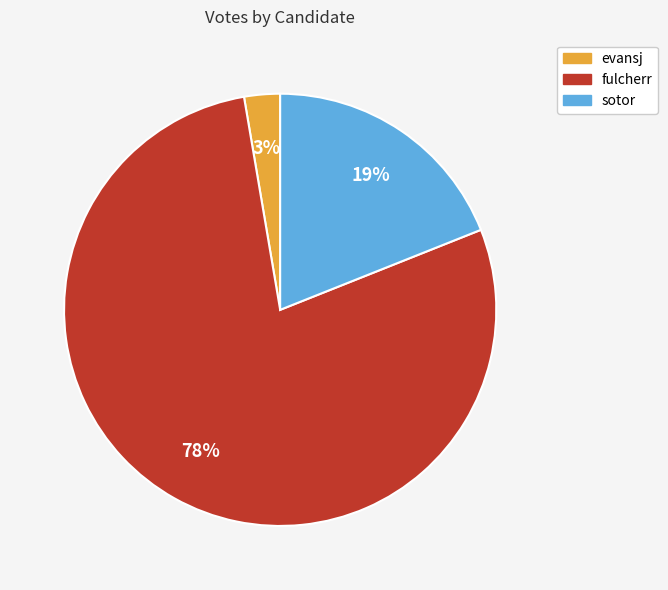

How many slices are in this pie chart?

3